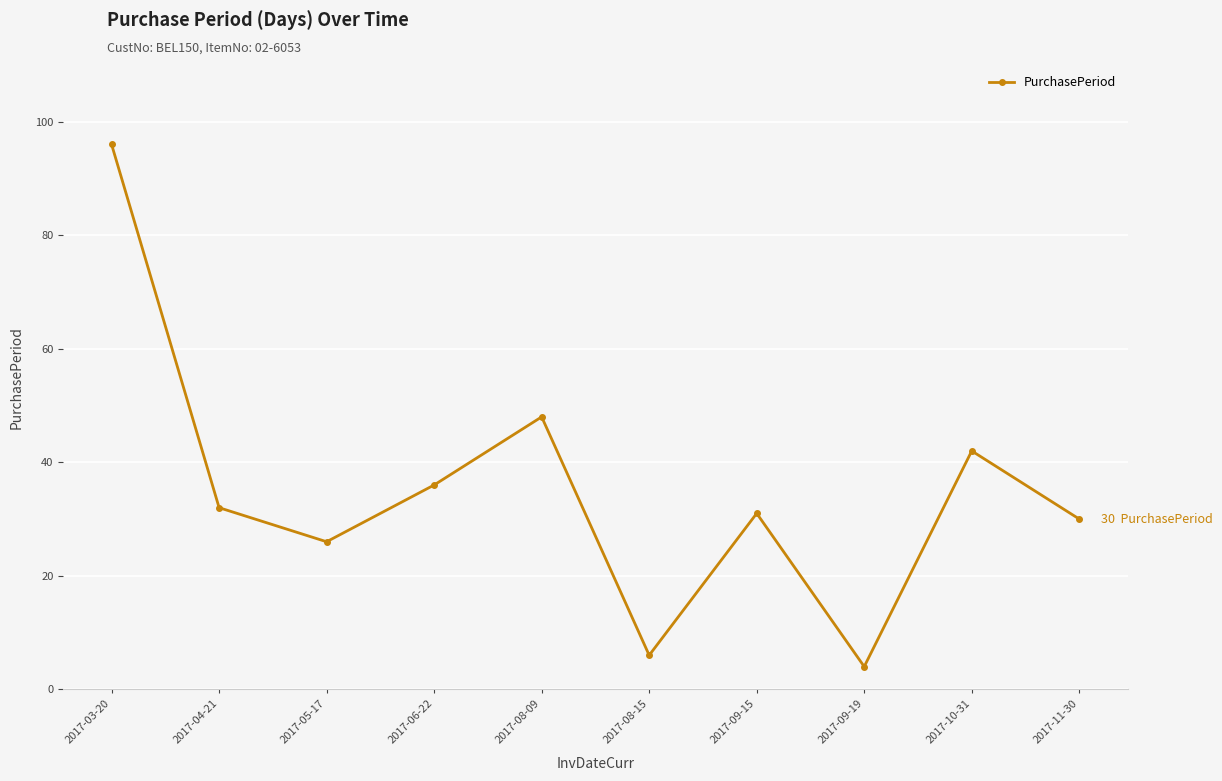

Is it true that the value at 2017-04-21 is 15?

False